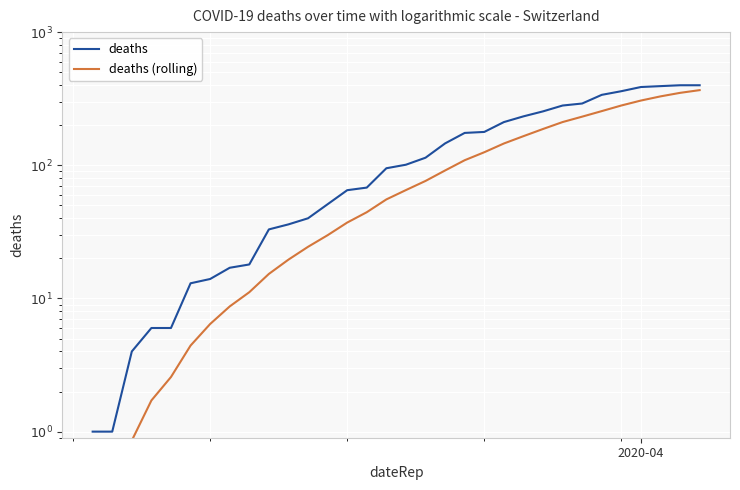

True or false: deaths (rolling) and deaths cross at least once.

False